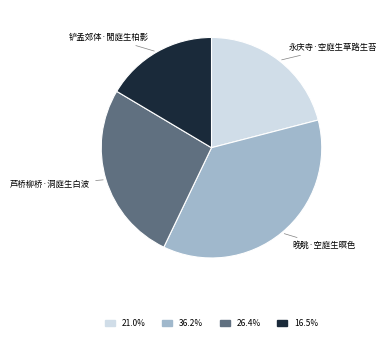

How many segments does this pie chart have?

4